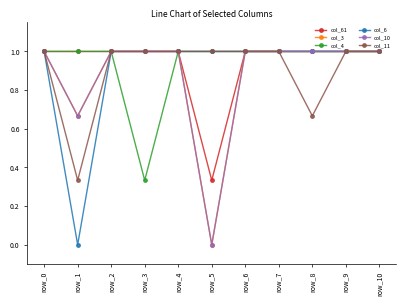

Between row_4 and row_9, which is larger?

row_4